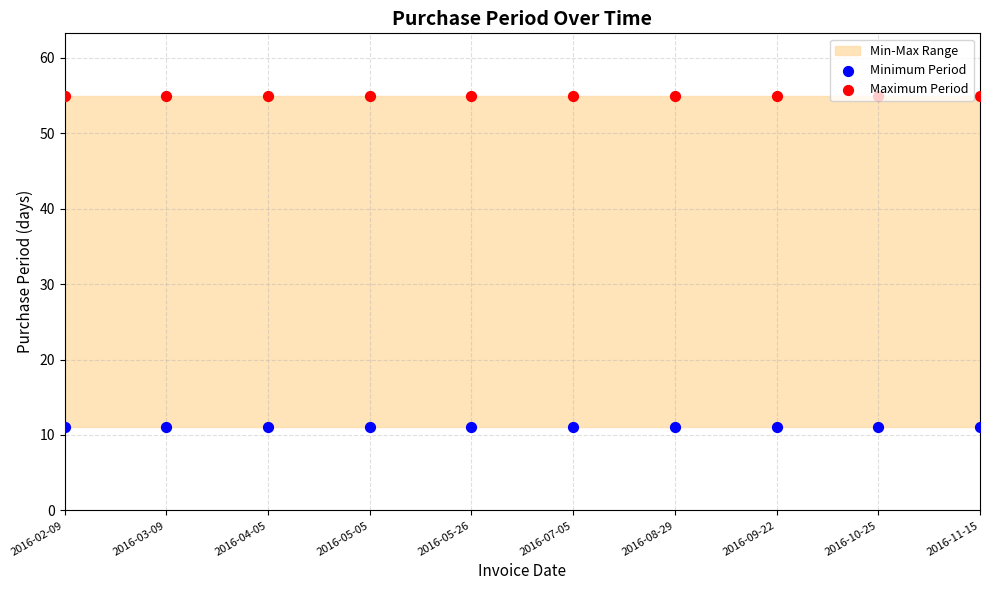

At which category is the sum across all series the highest?

2016-02-09